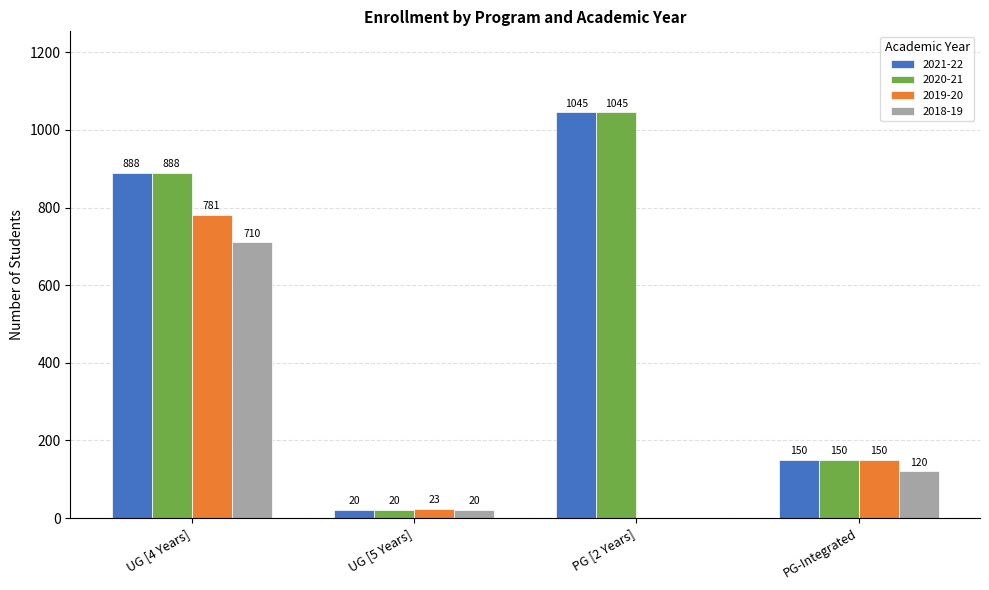

The 2019-20 series shows 150 at PG-Integrated. True or false?

True